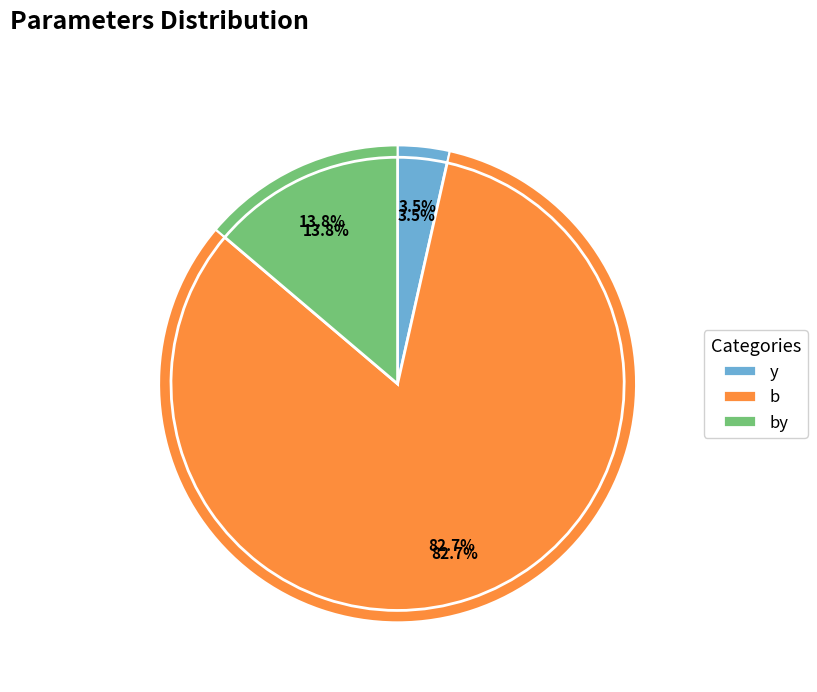

To the nearest percent, what percentage of the pie is b?

83%